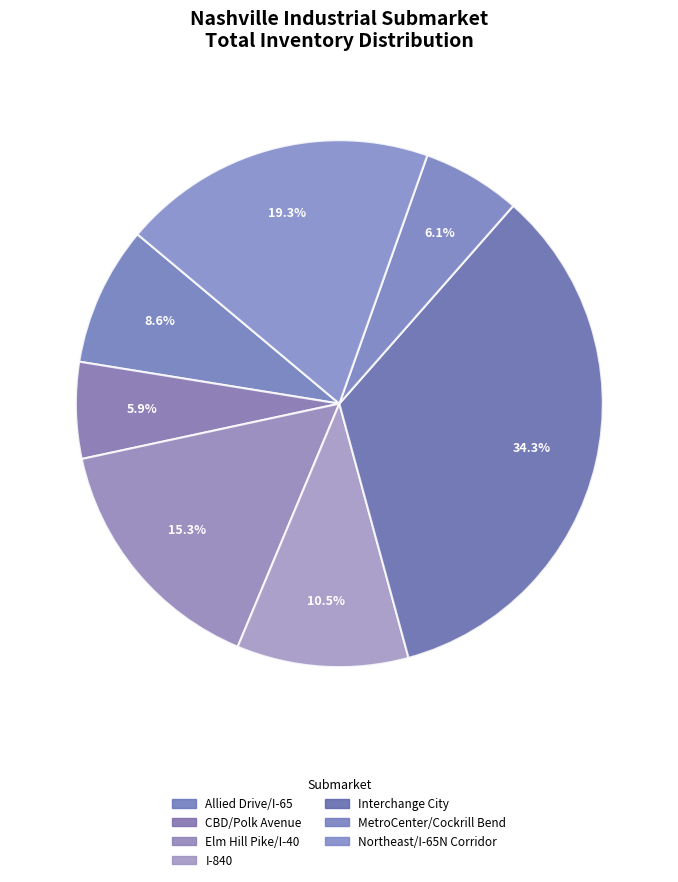

The I-840 slice represents 17% of the pie. True or false?

False